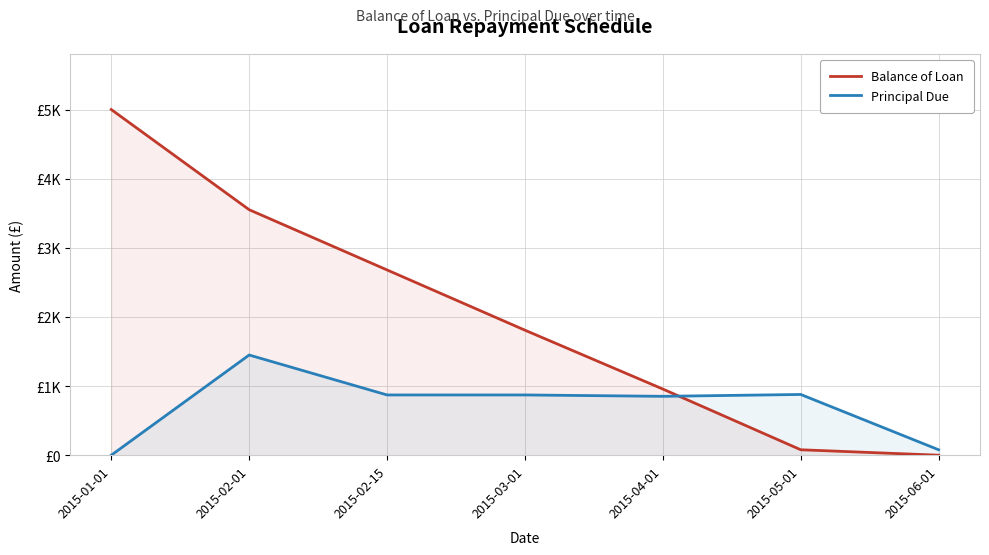

Which series changed the most between 2015-02-15 and 2015-05-01?

Balance of Loan